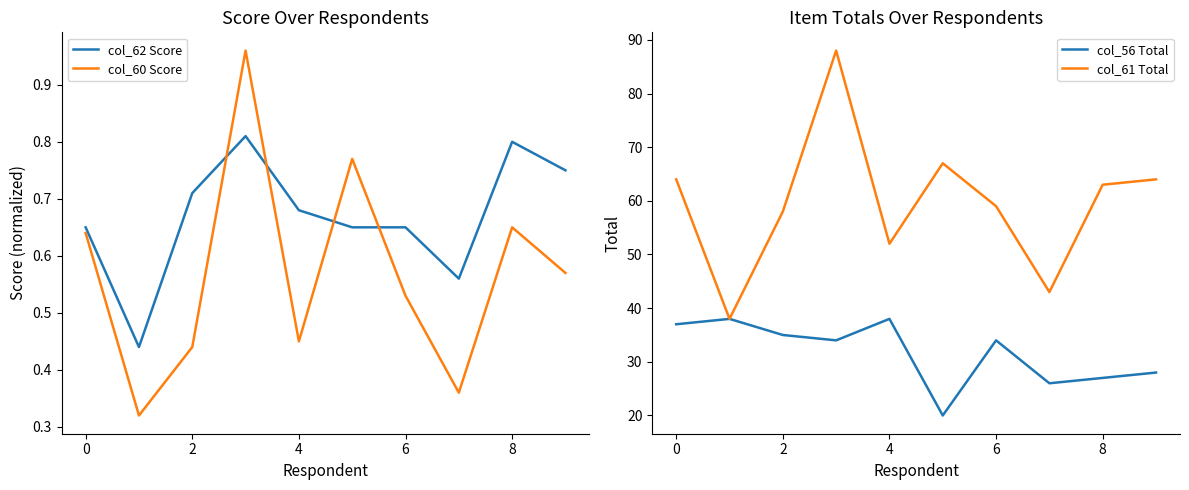

Is it true that col_61 Total equals 36 at 4?

False